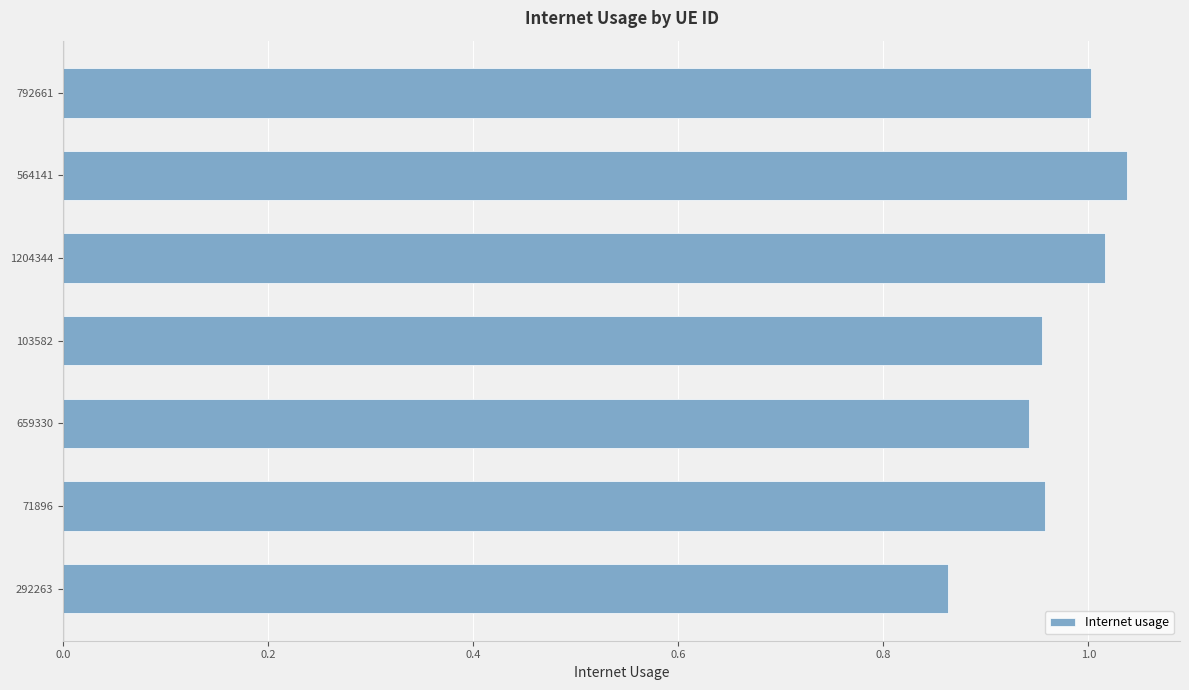

What is the sum of all values?

6.8